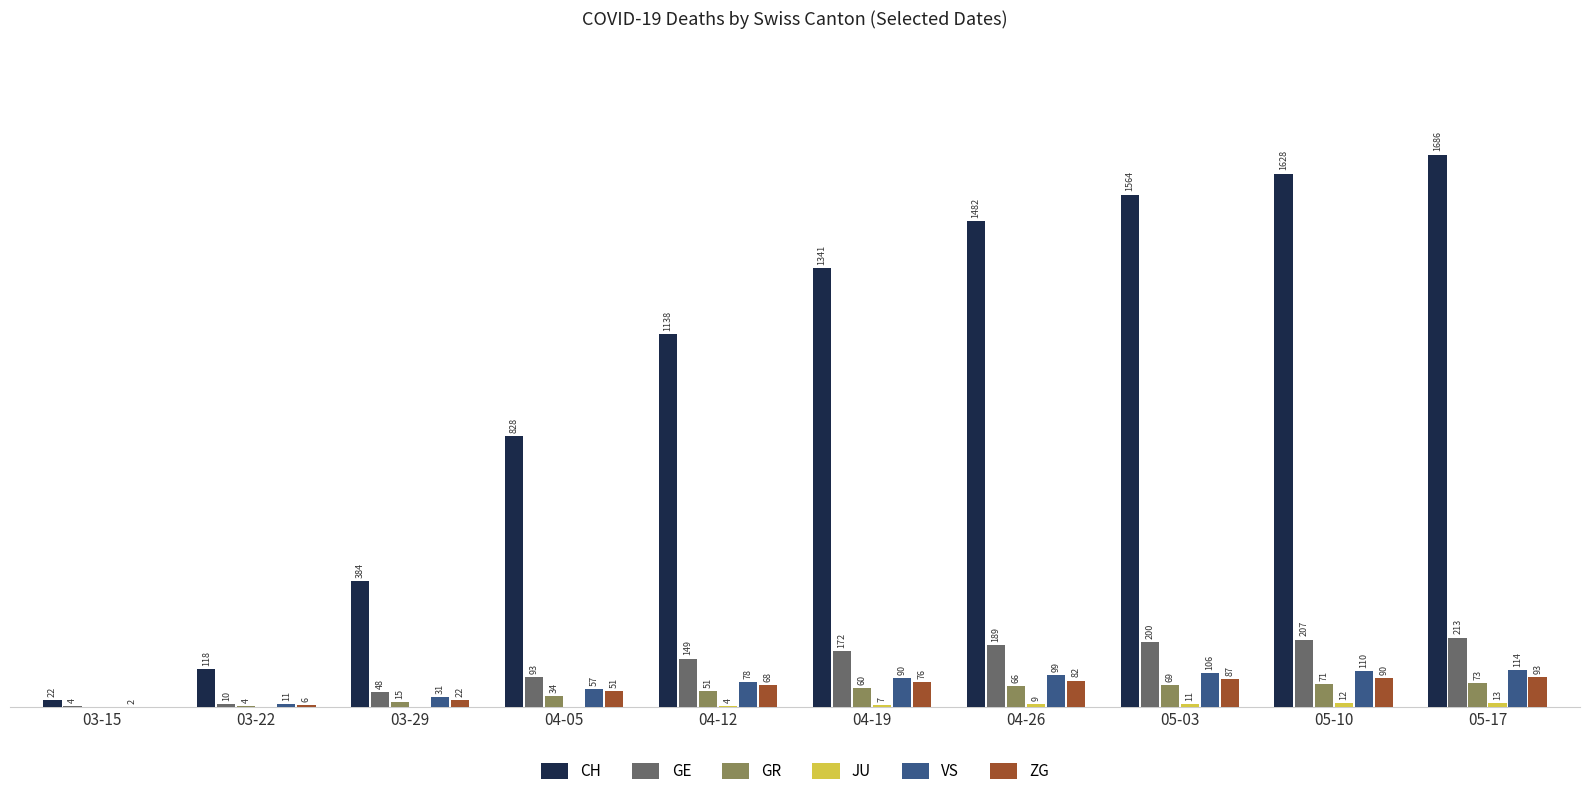

Between 04-26 and 05-17, which series saw the biggest shift?

CH